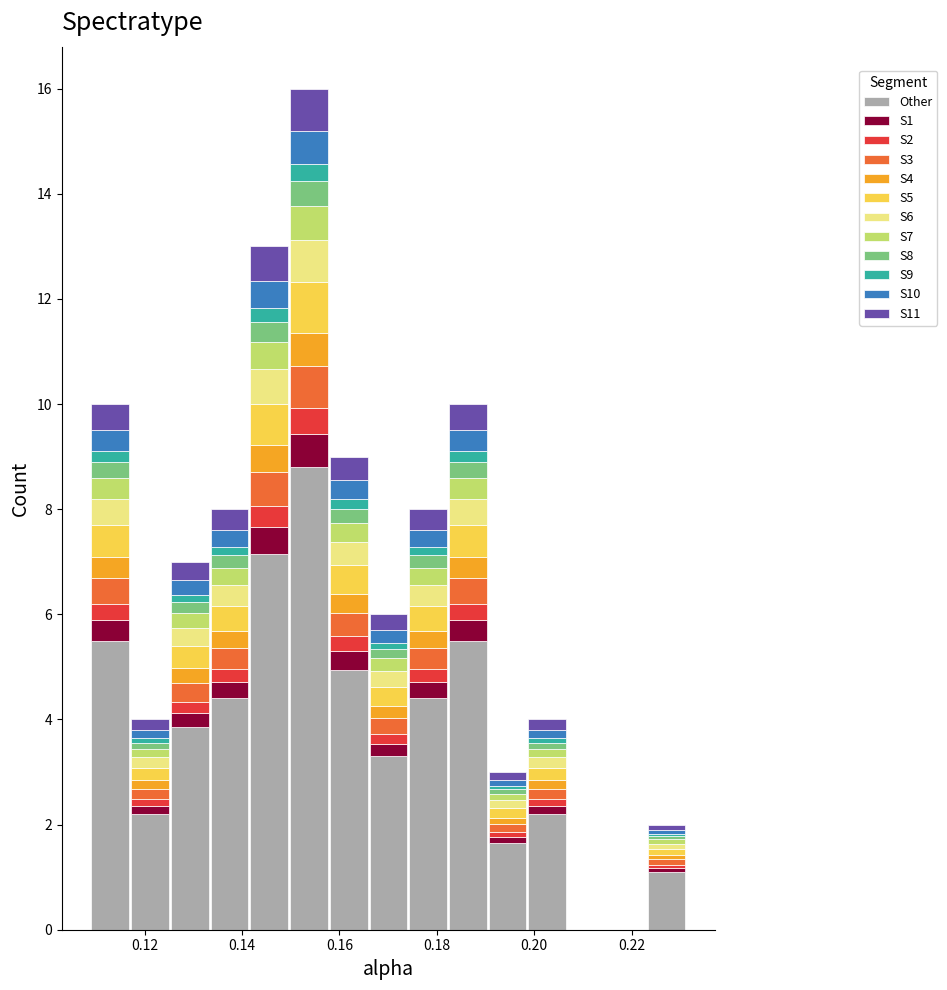

Which range on the x-axis has the tallest stacked bar (by total height)?

0.150 to 0.158